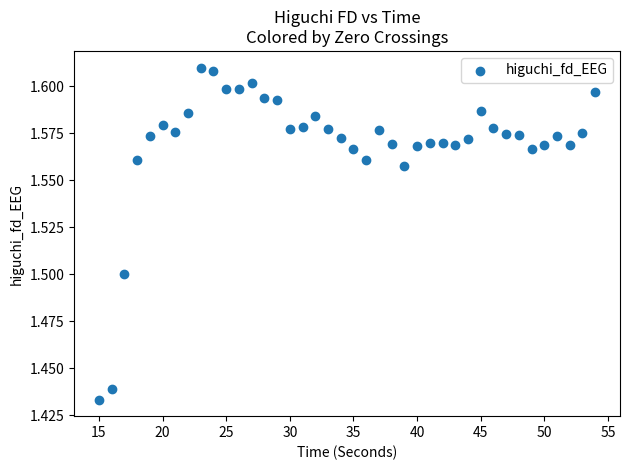

What is the range of X values (max minus min)?

39.0